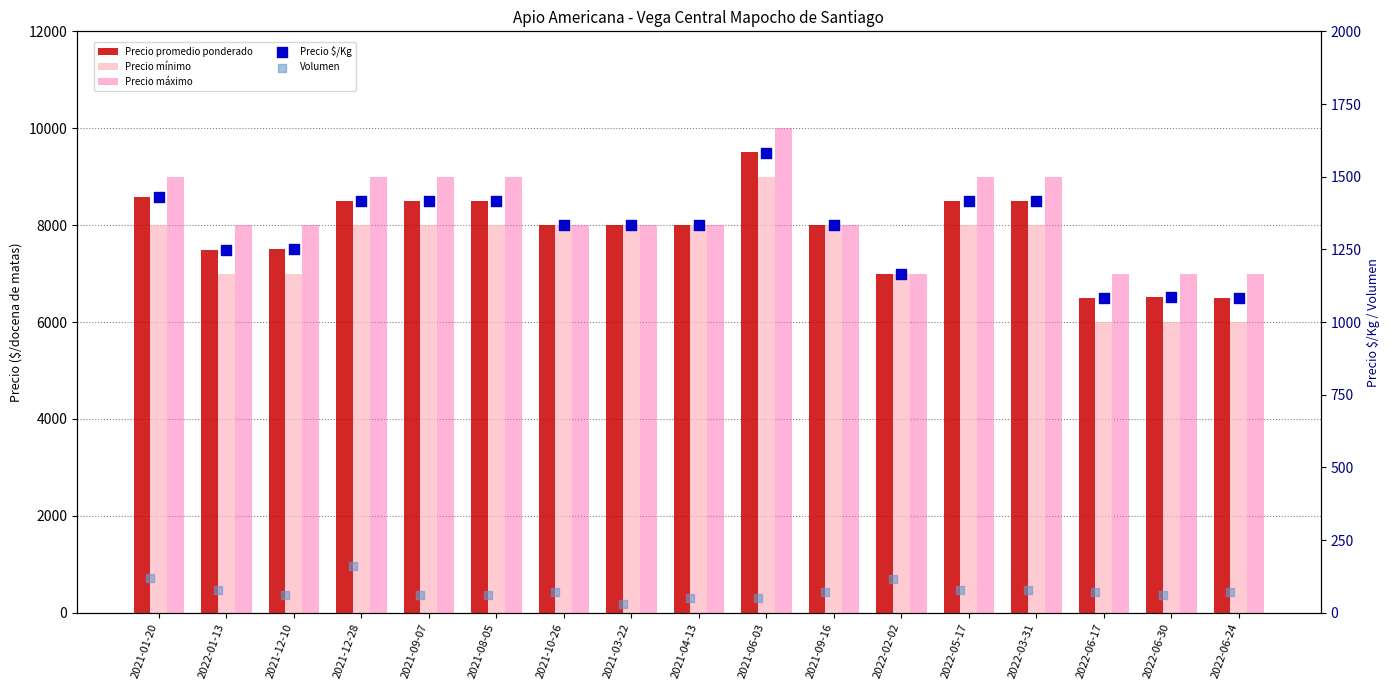

Is the value of Precio mínimo at 2021-09-07 greater than the value of Precio máximo at 2021-10-26?

No